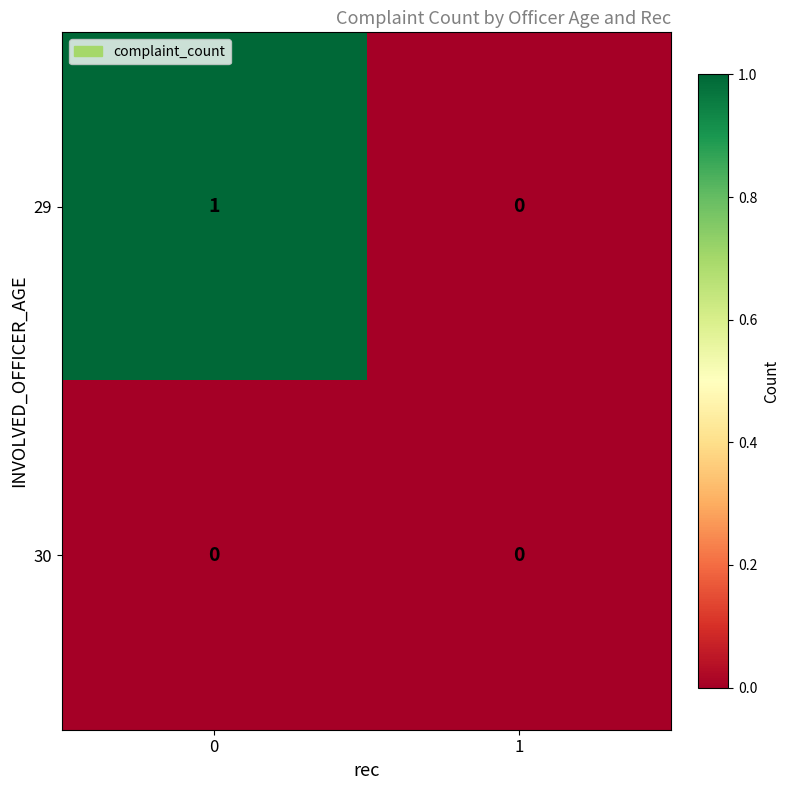

Reading left to right, what are all the values shown in this chart?

29: 0=1	1=0
30: 0=0	1=0